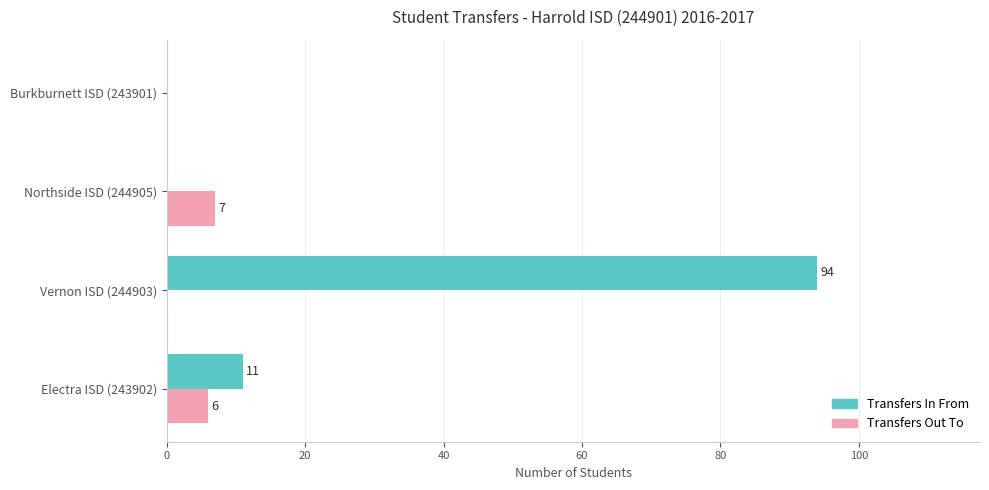

What is the approximate value of Transfers Out To at Electra ISD (243902)?

6